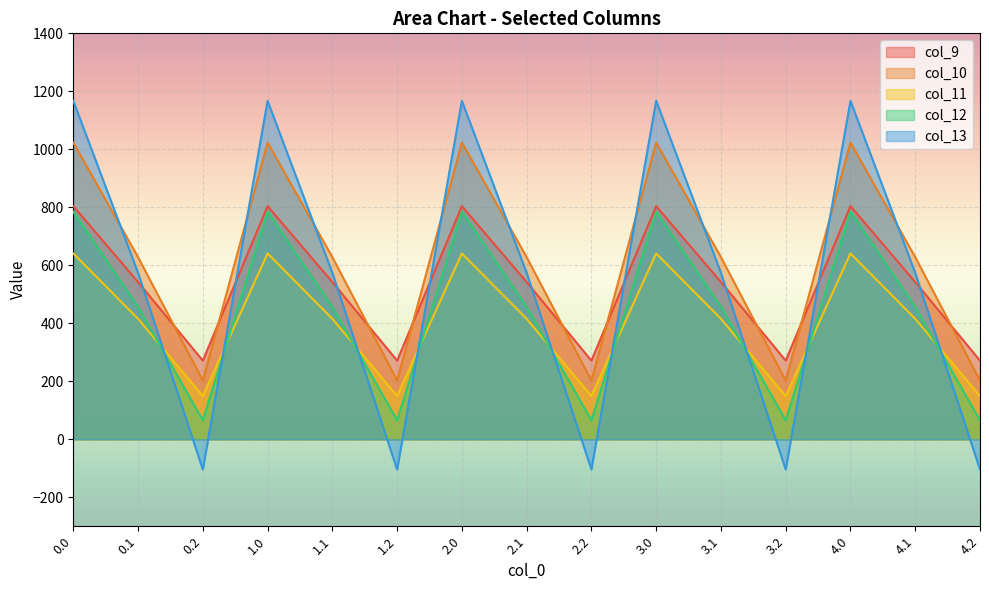

In col_13, how many points are lower than both neighbors (excluding endpoints)?

4